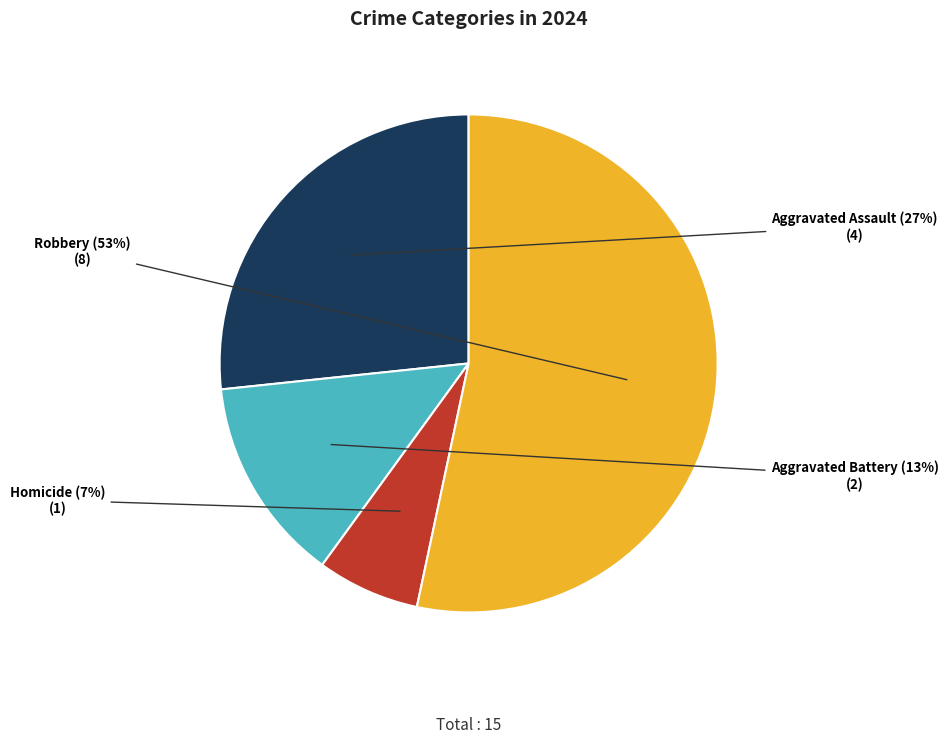

Which category accounts for the majority?

Robbery